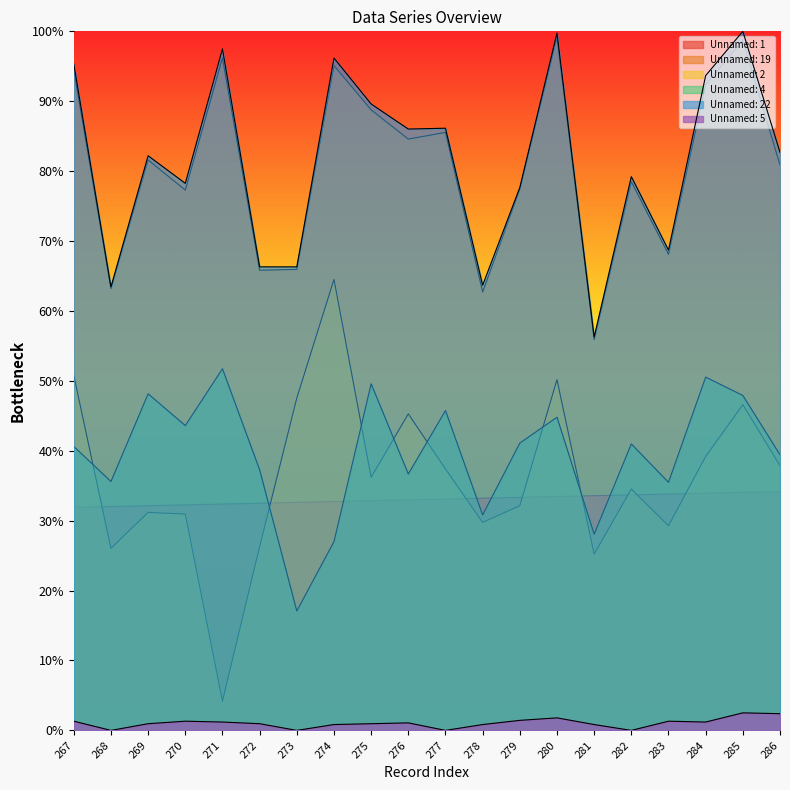

Where does the Unnamed: 4 series first go above 40?

267